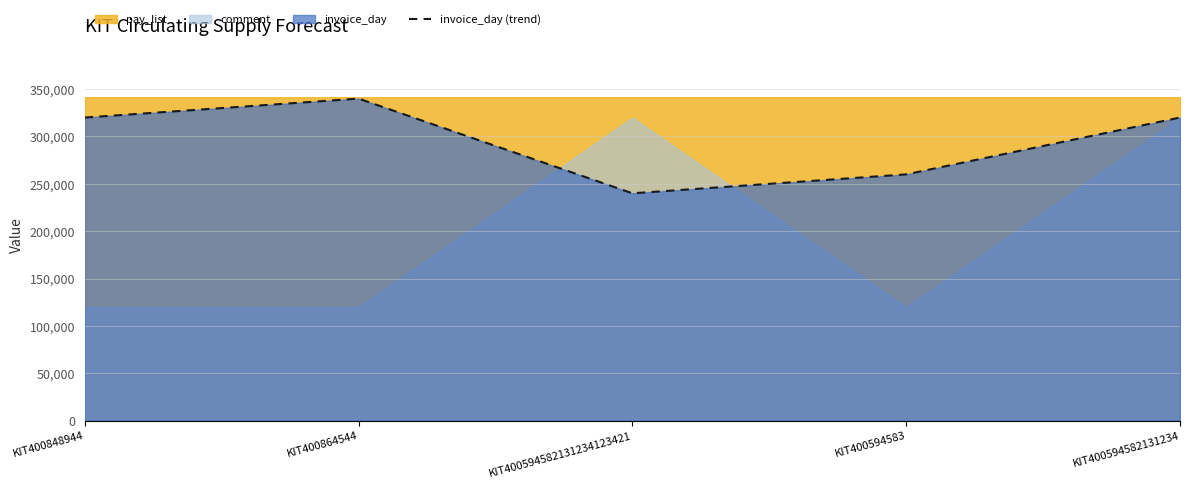

What is the maximum value shown in the chart?

340000